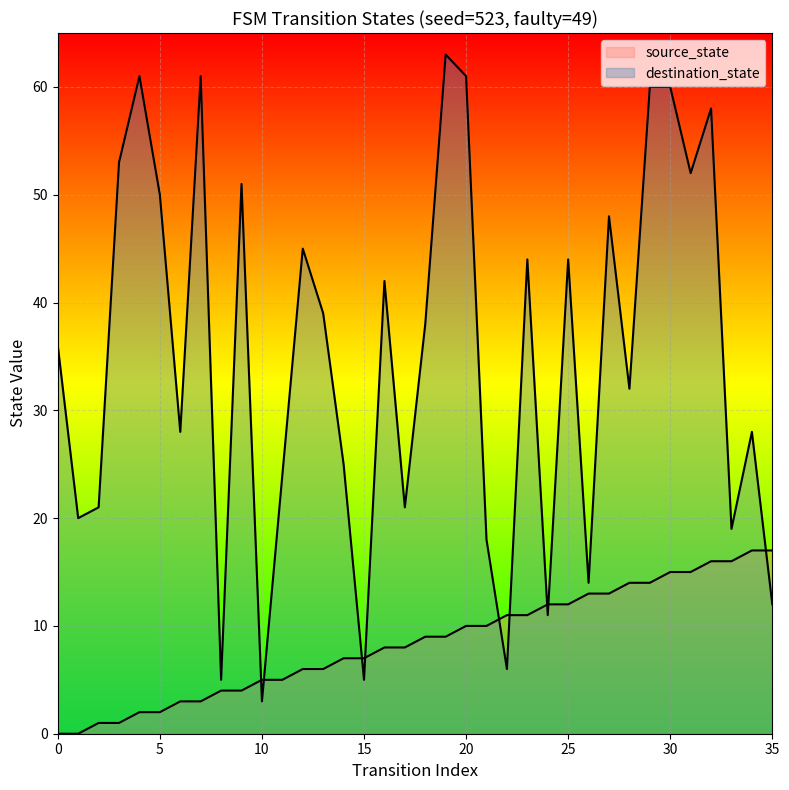

What is the value of the source_state point at the 11th from the left?

5